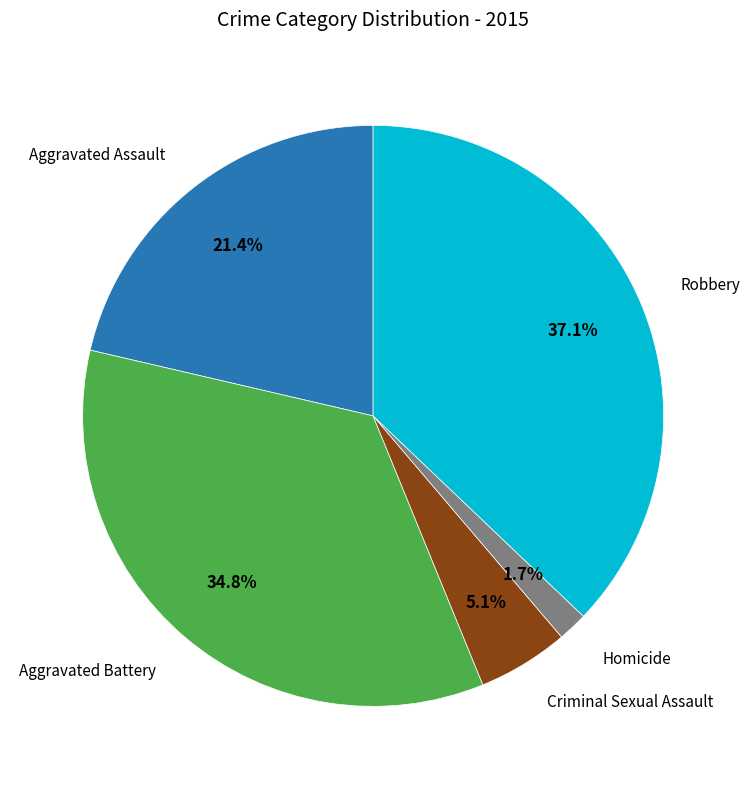

To the nearest percent, what is the difference between the largest and smallest slice percentages?

35%